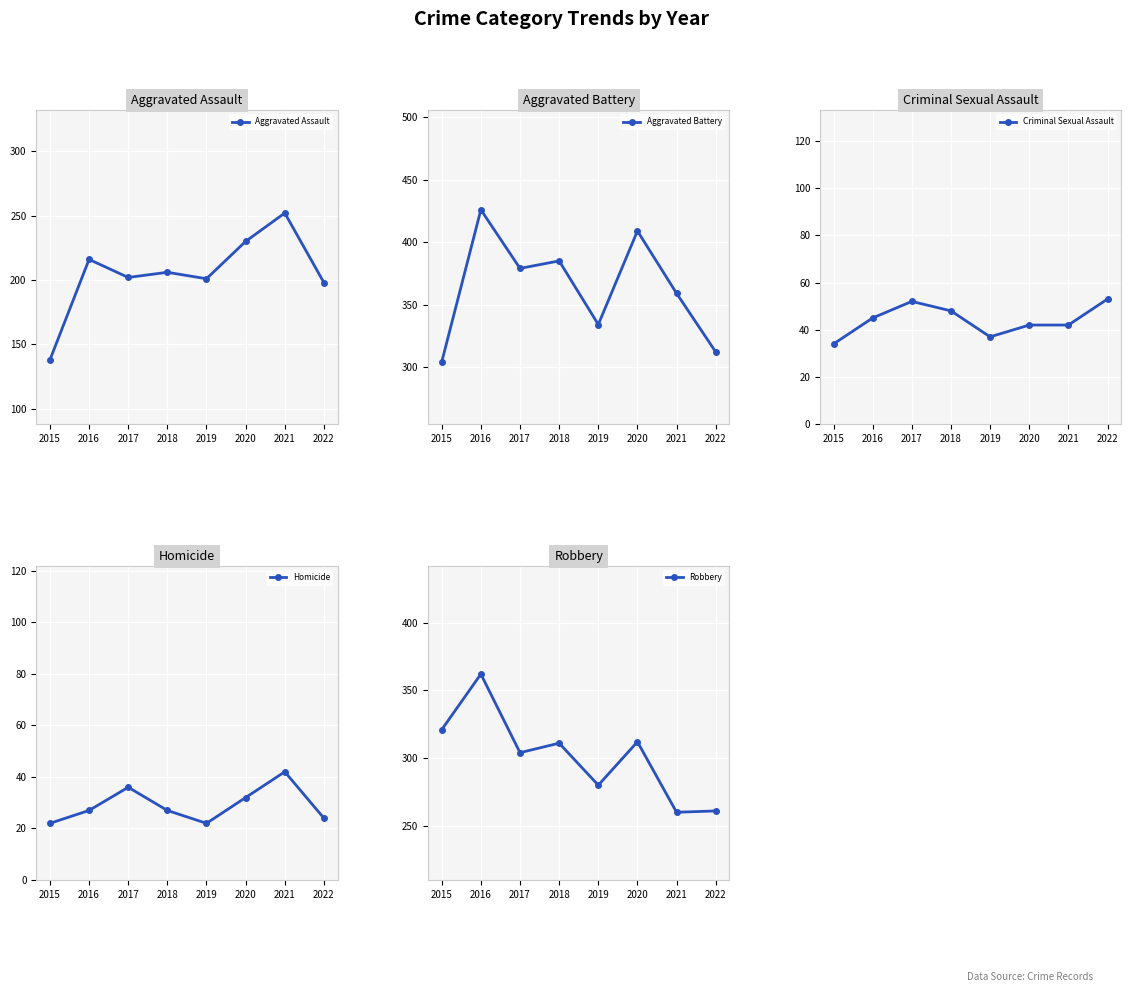

What is the total value across all series at 2015?

819